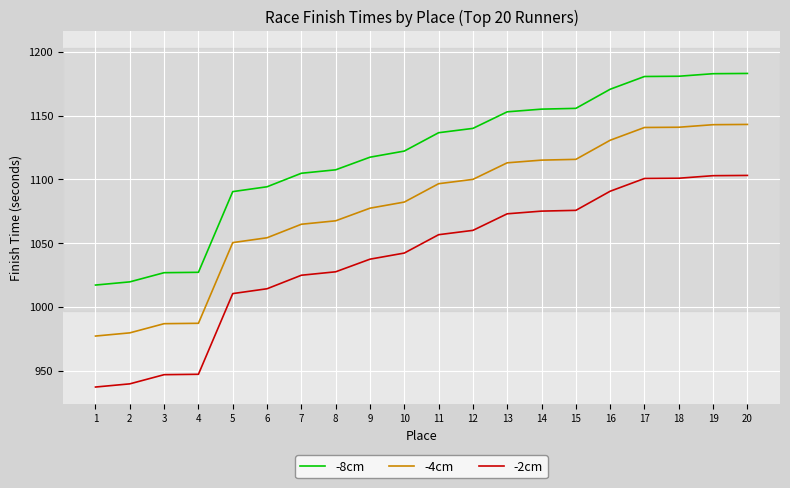

At which label does -8cm first exceed 1136?

11